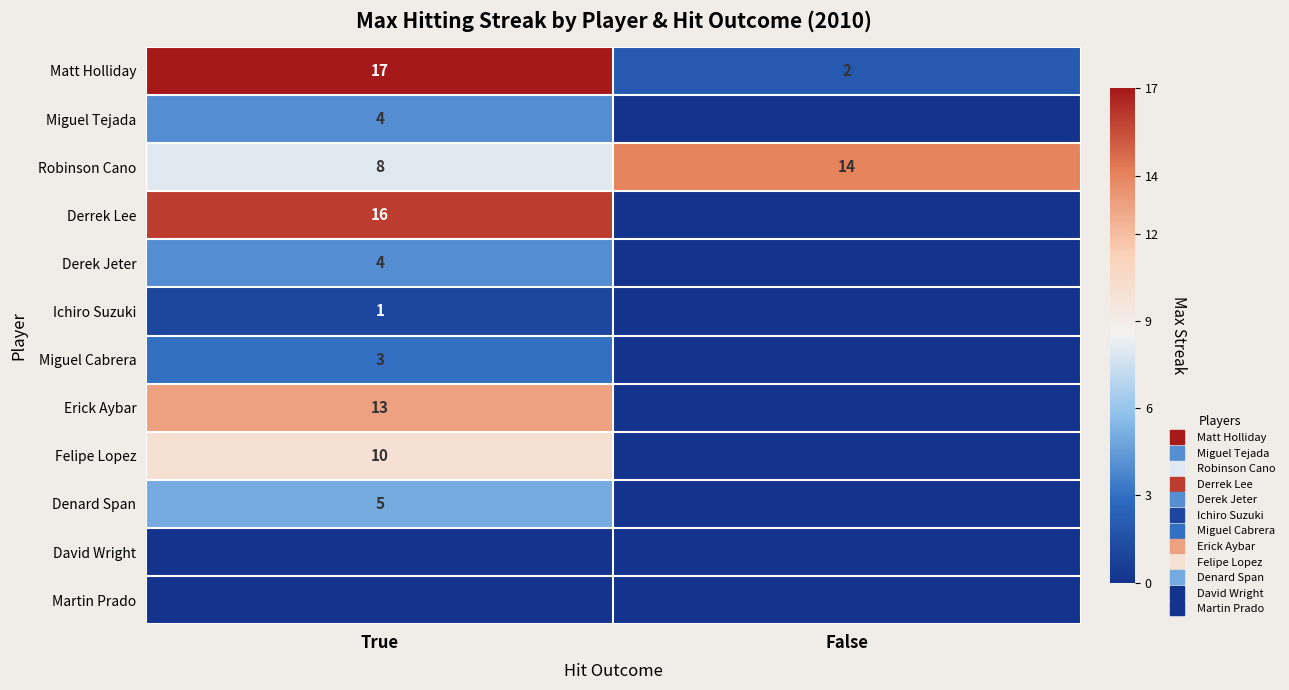

What is the difference between the Robinson Cano values at True and False?

6